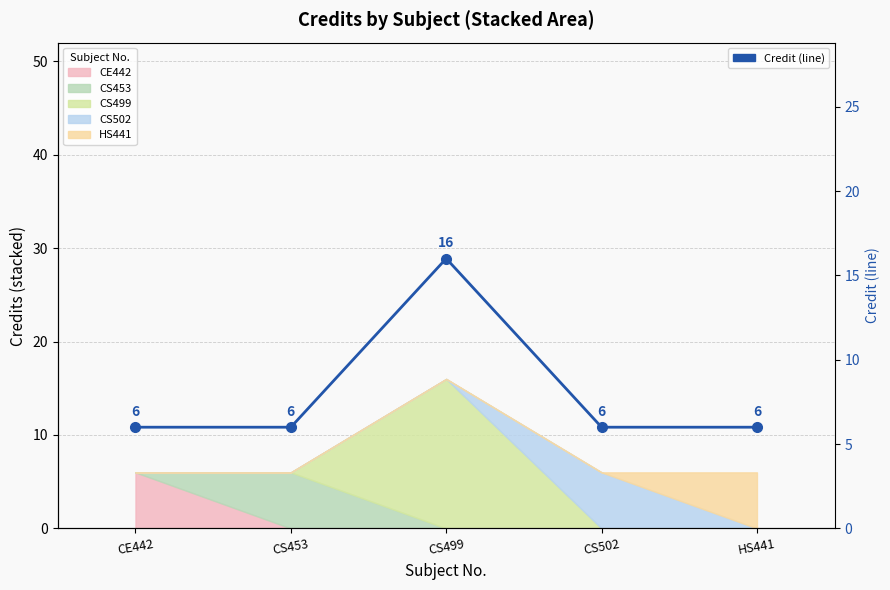

Approximately how many times larger is the value at CS502 compared to CS499?

0.4